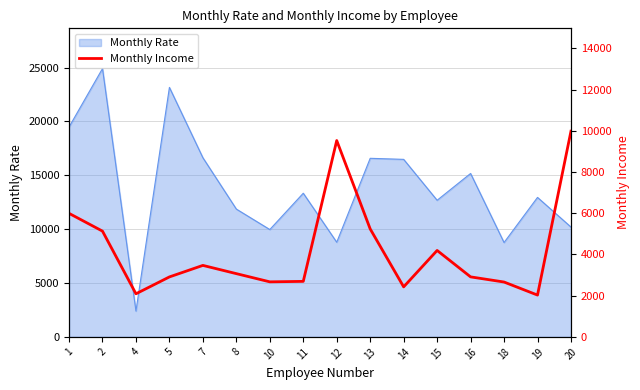

What is the difference between the values at 2 and 13?

107